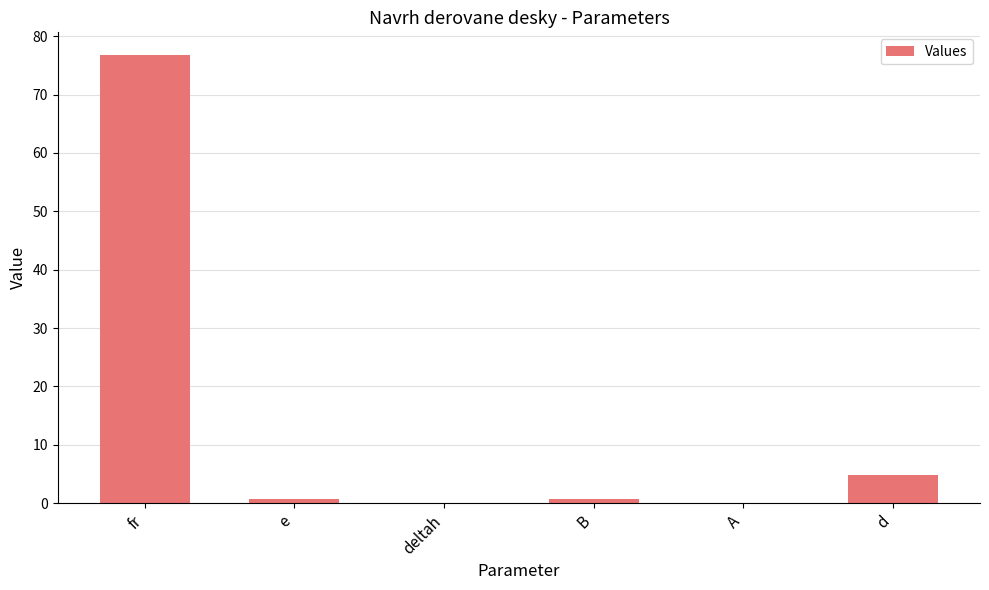

Which has a higher value, d or e?

d